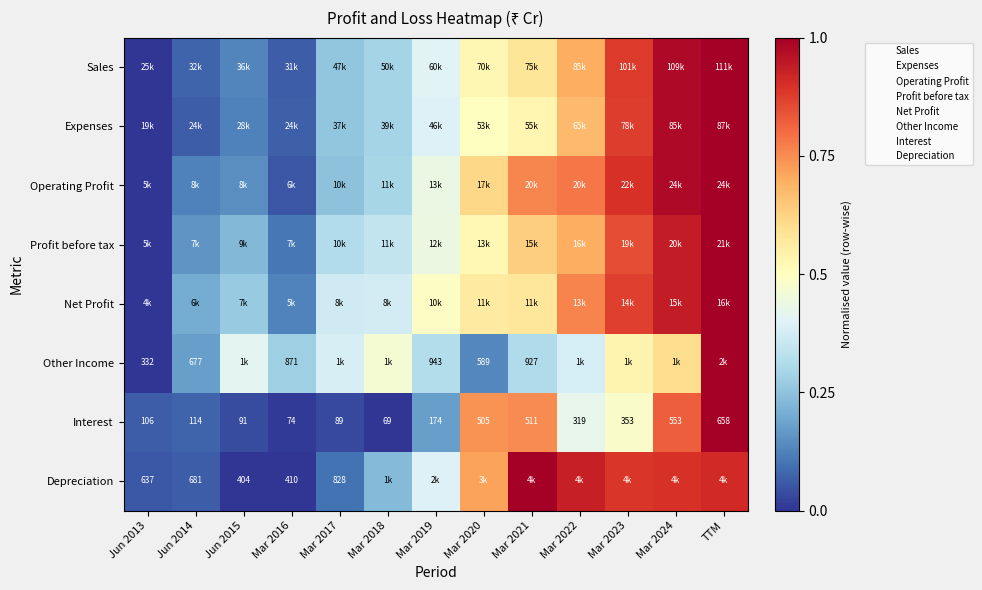

At which category is the sum across all series the highest?

TTM